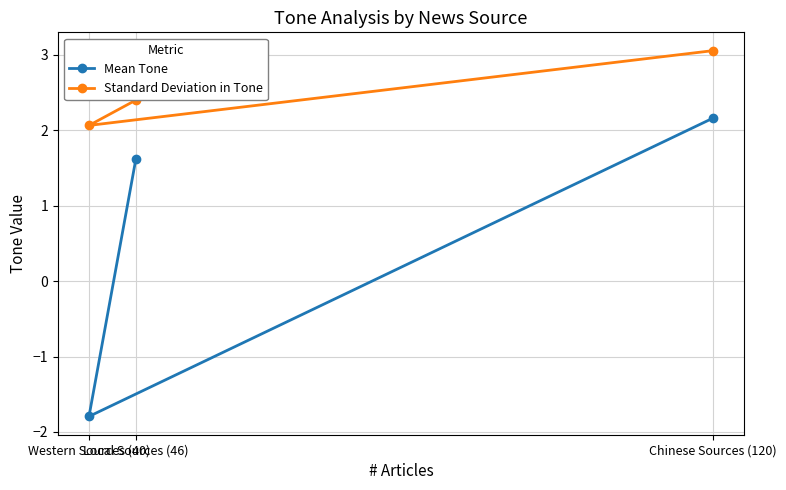

What position from the right is Chinese Sources (120)?

1